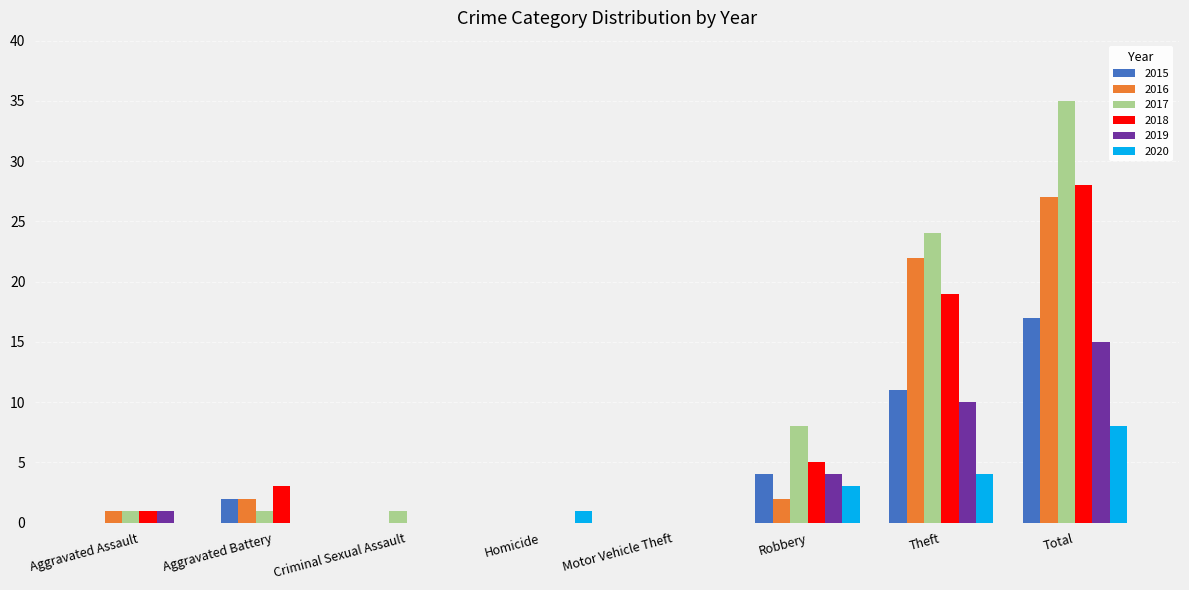

The 2019 series shows 14 at Theft. True or false?

False